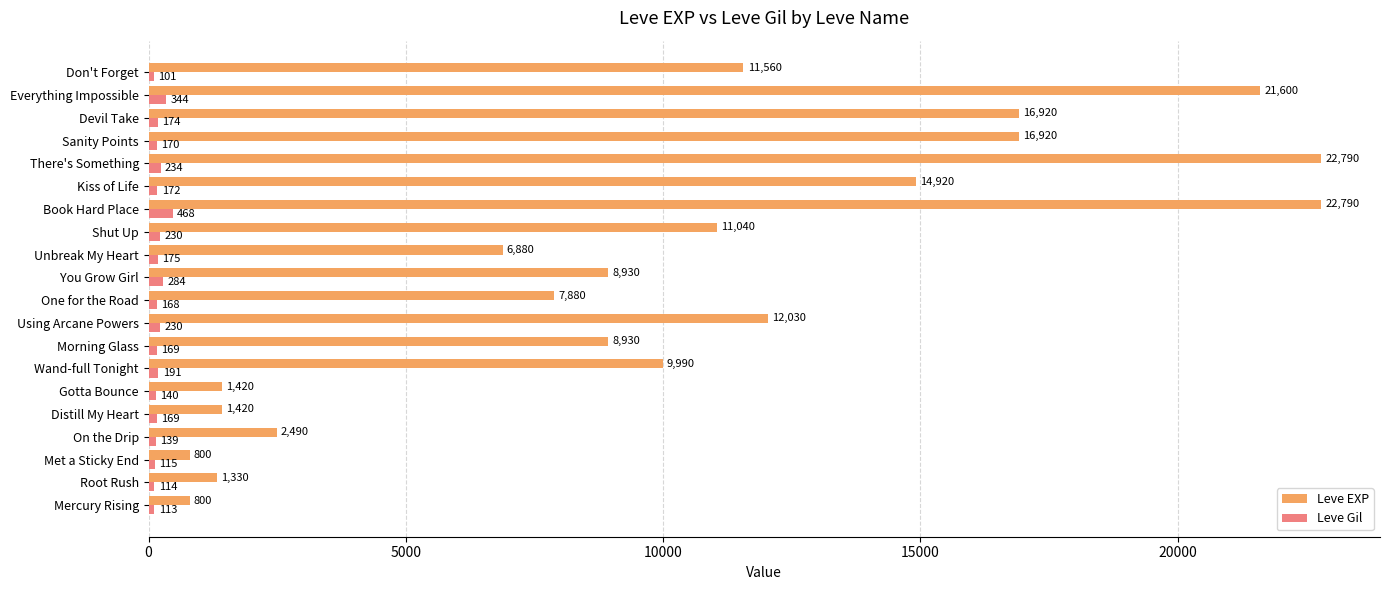

At Root Rush, list the series in order from smallest to largest.

Leve Gil, Leve EXP